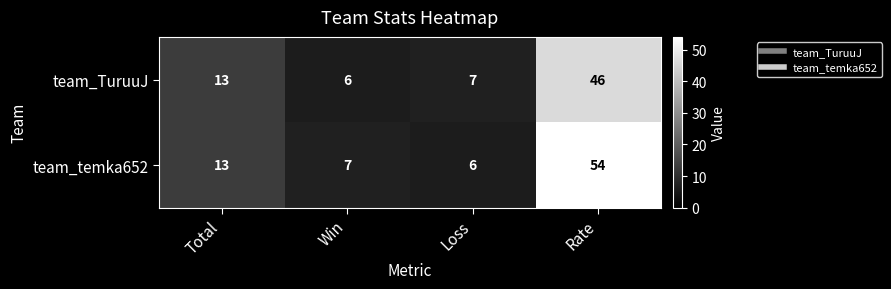

Which series has the largest total across all categories?

team_temka652